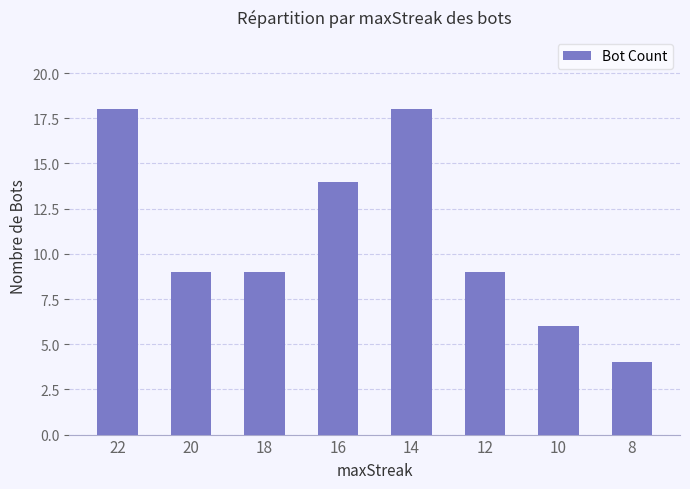

Where does the data first go above 9?

22